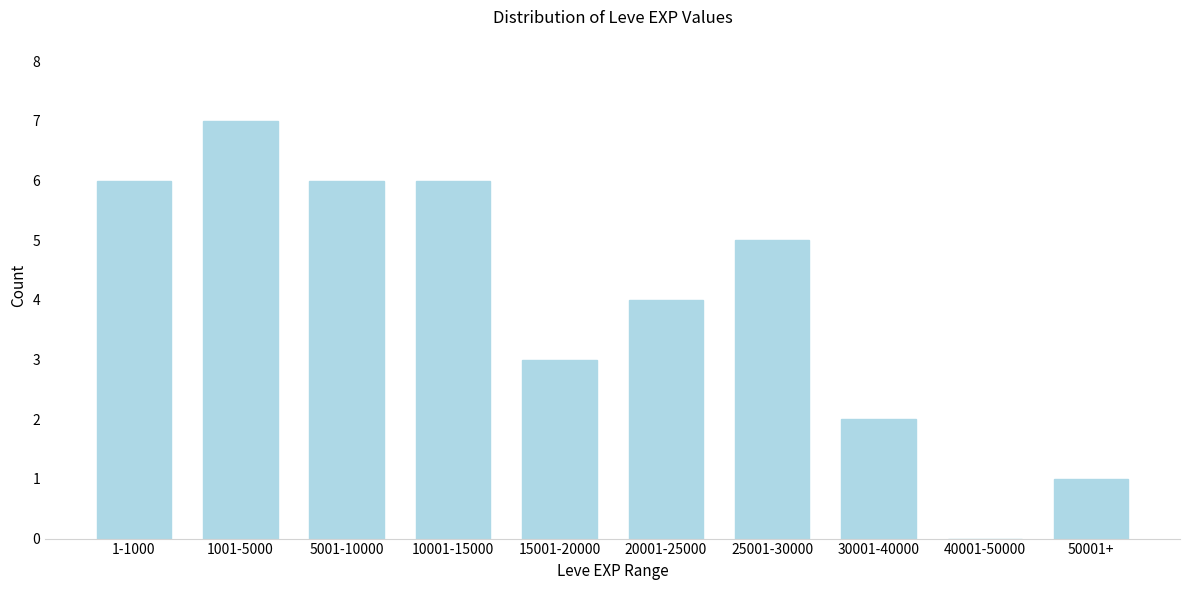

Reading right to left, list all the values displayed in this chart.

50001+=1	40001-50000=0	30001-40000=2	25001-30000=5	20001-25000=4	15001-20000=3	10001-15000=6	5001-10000=6	1001-5000=7	1-1000=6